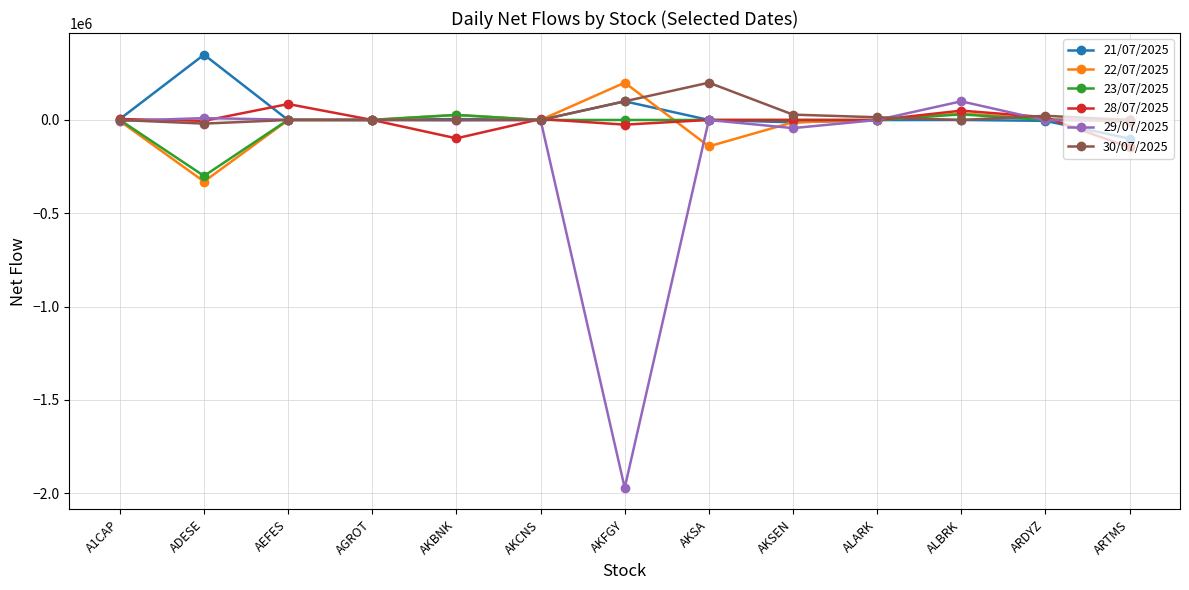

What is the label of the 3rd point from the right?

ALBRK